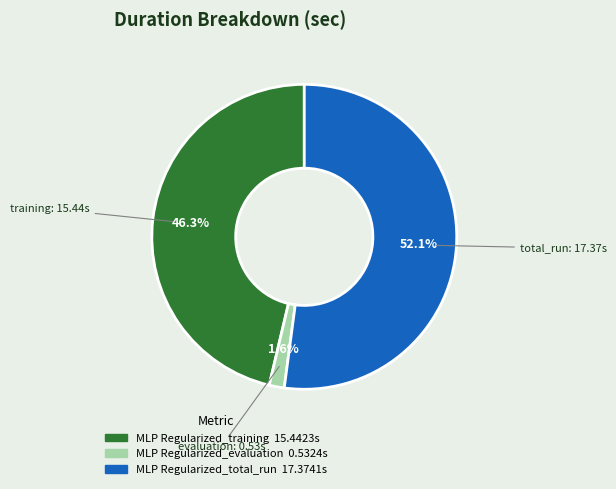

What percentage is NOT represented by MLP Regularized_training?

53.7%